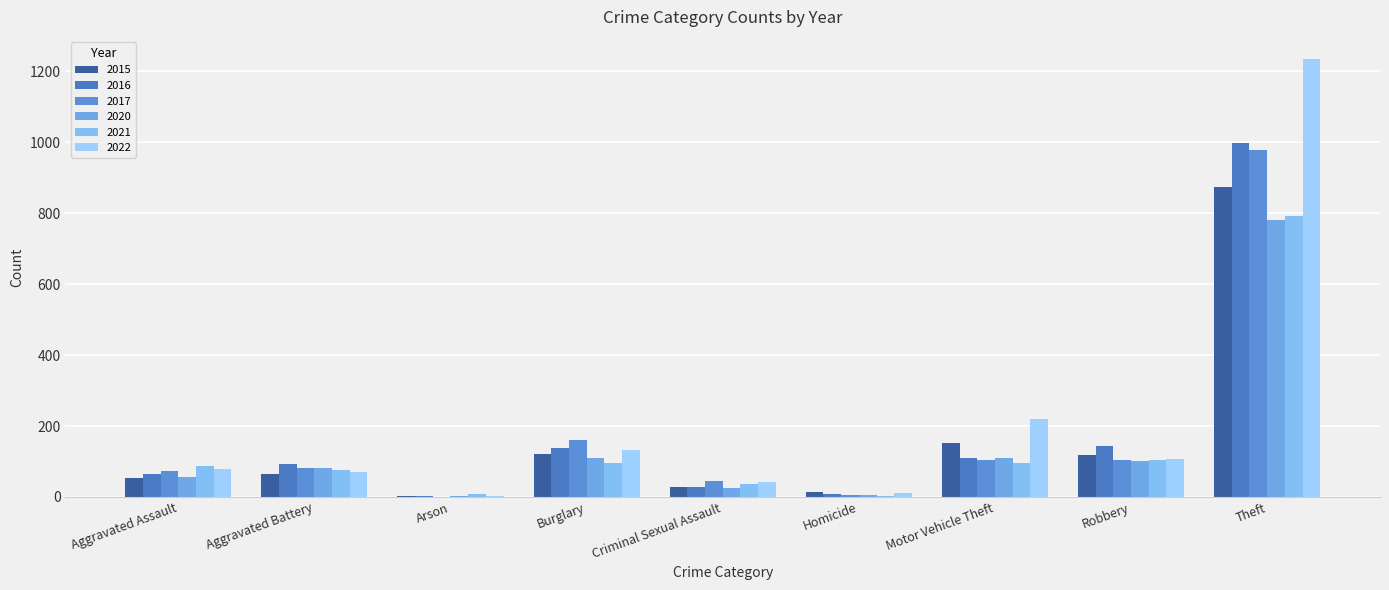

What is the value of the 2016 bar at the 3rd from the left?

2